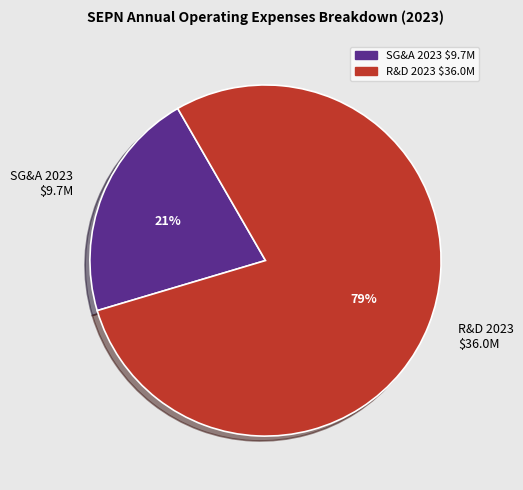

Is it true that SG&A 2023 $9.7M is 8% of the pie?

False